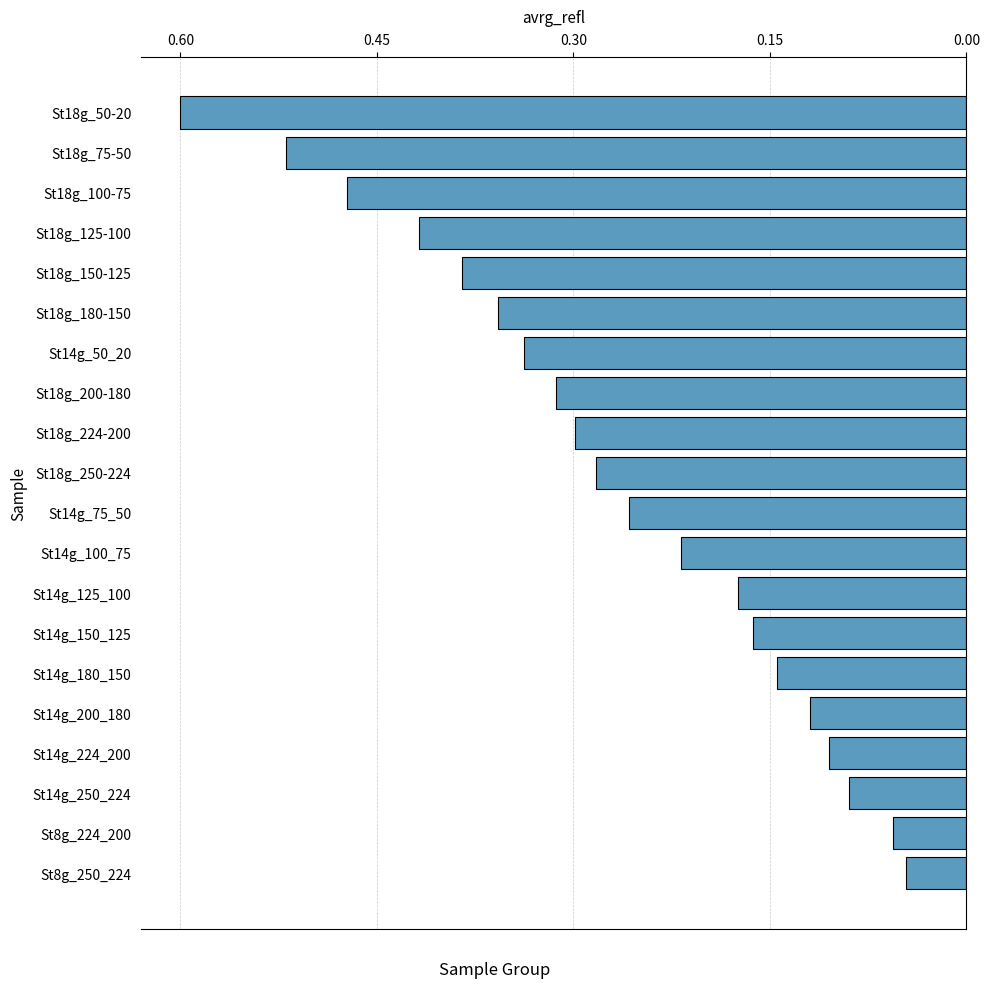

Which has a higher value, St8g_250_224 or St14g_75_50?

St14g_75_50